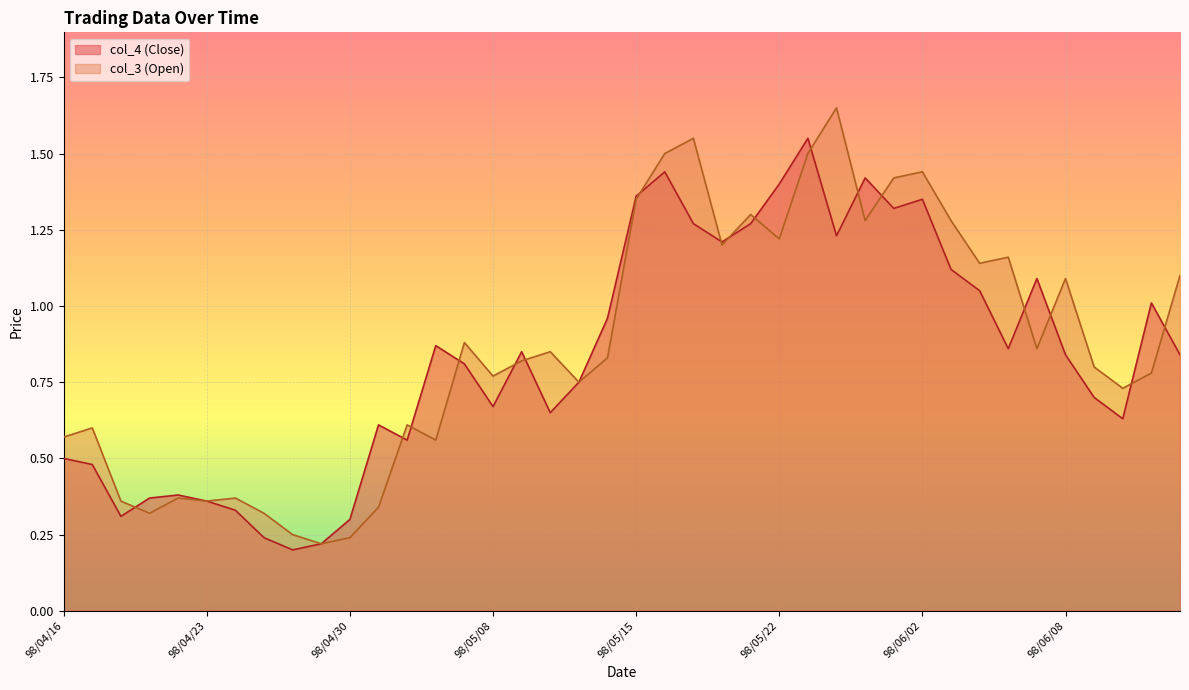

In col_3 (Open), how many points are higher than both neighbors (excluding endpoints)?

12